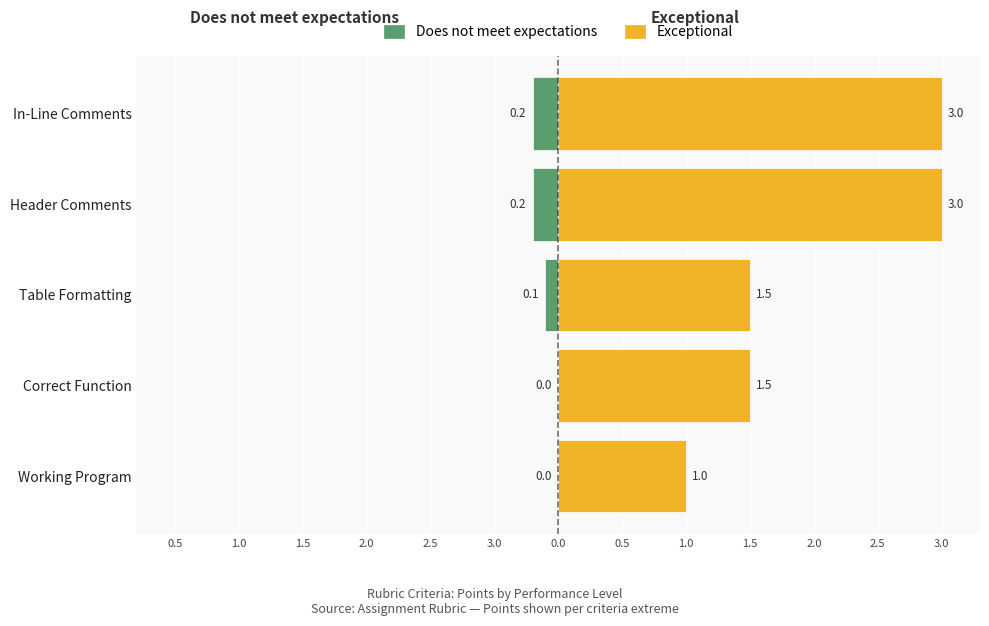

How many groups of bars are there?

5